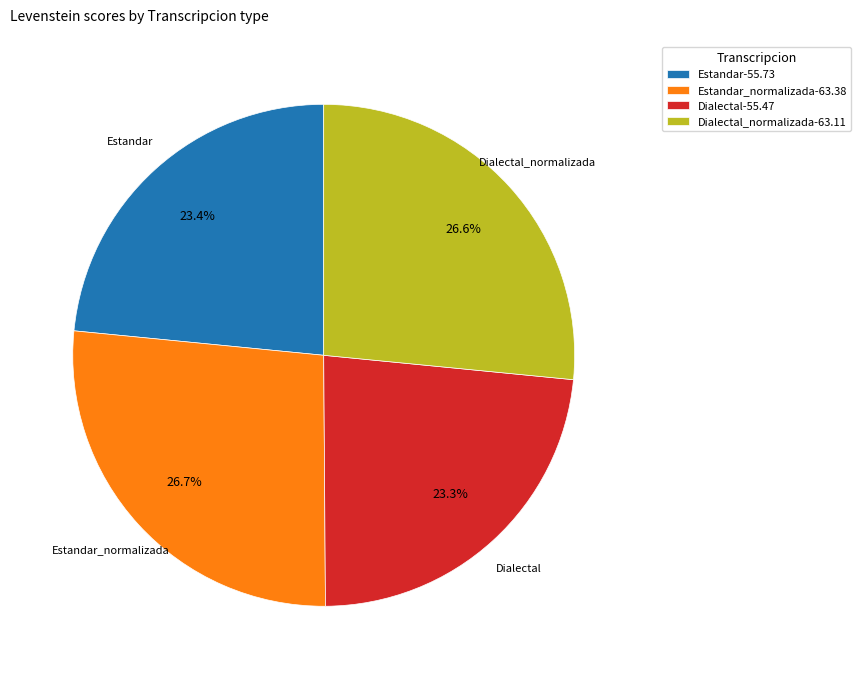

Which has a higher value, Estandar_normalizada-63.38 or Dialectal-55.47?

Estandar_normalizada-63.38